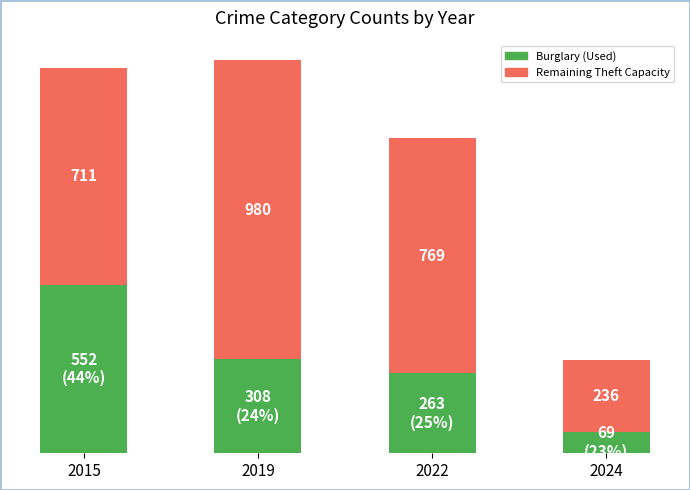

Does the chart contain any negative values?

No